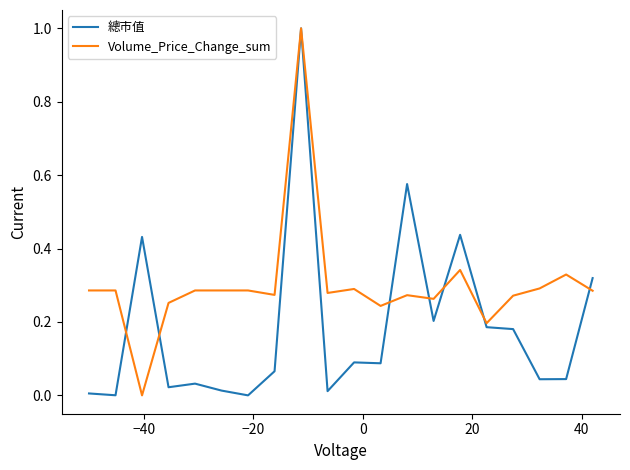

Rank the series by their average value, from highest to lowest.

Volume_Price_Change_sum, 總市值